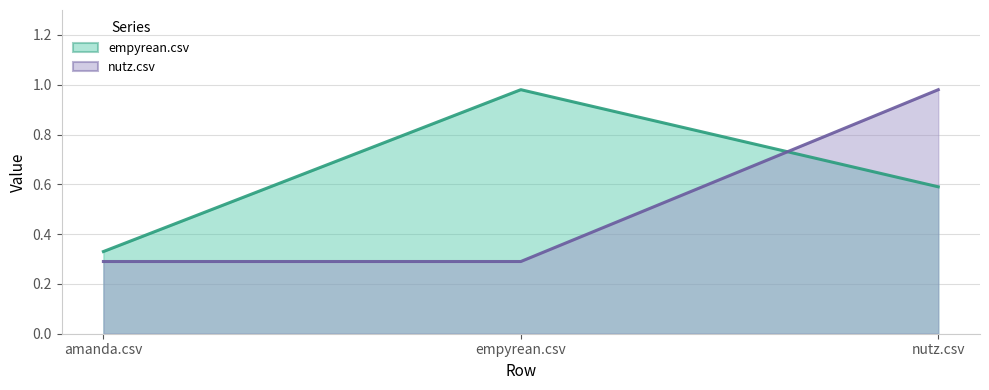

What are all the series names shown in the legend?

empyrean.csv, nutz.csv